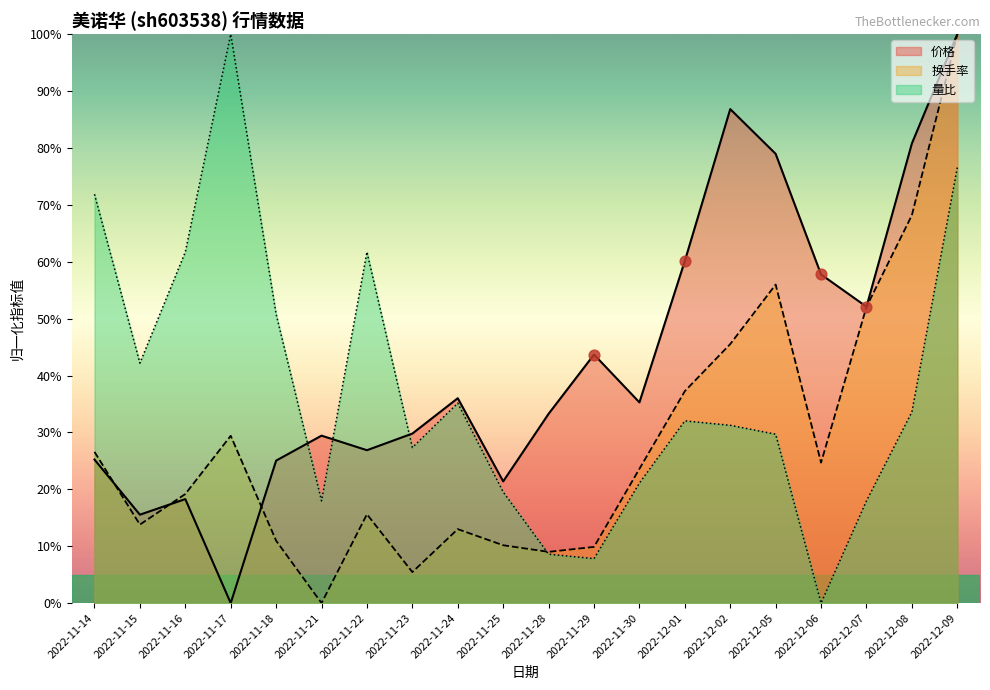

Which series contains the highest Y value?

价格